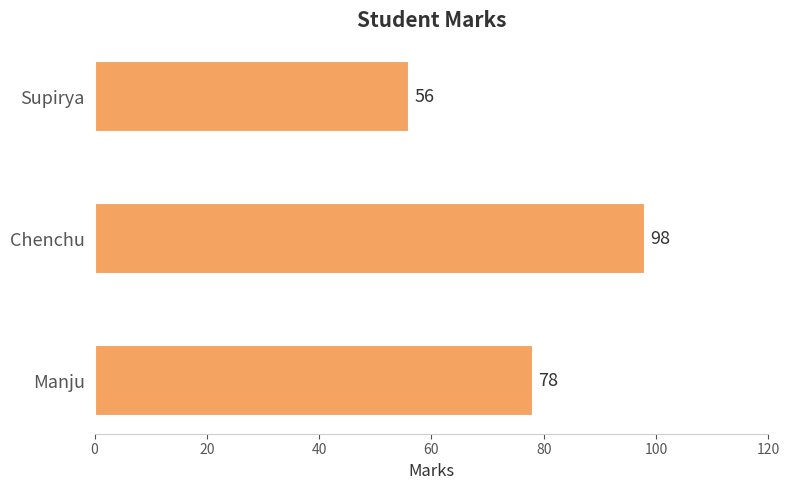

The chart shows a value of 73 at Supirya. True or false?

False